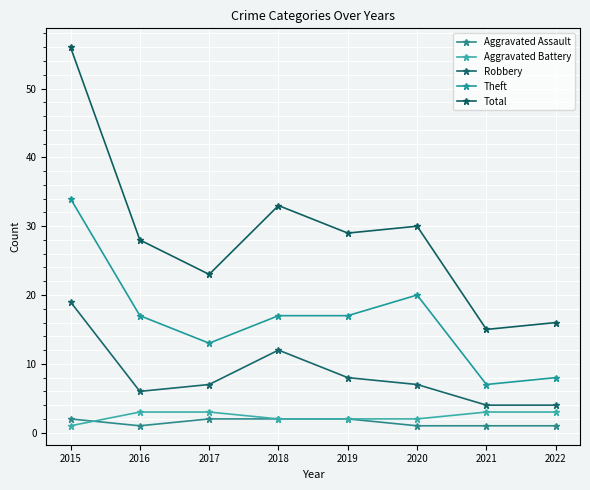

How many lines are shown in the chart?

5